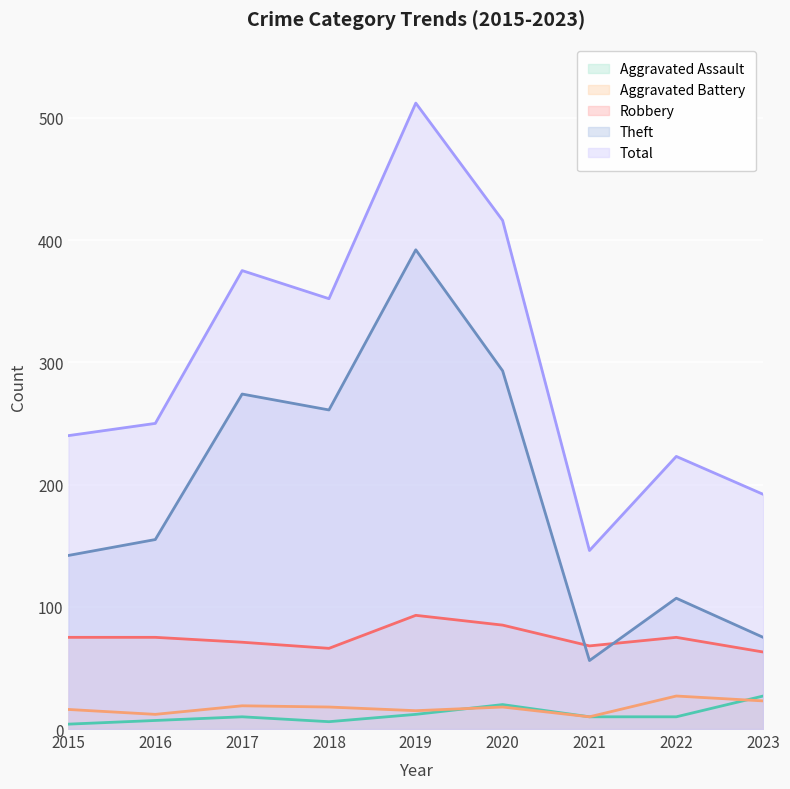

True or false: Total and Theft intersect in this chart.

False